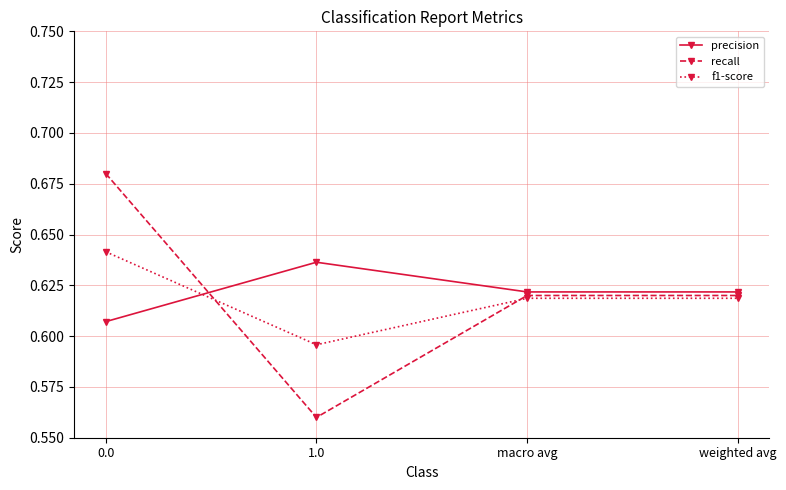

List the series in order of their overall mean, lowest first.

f1-score, recall, precision